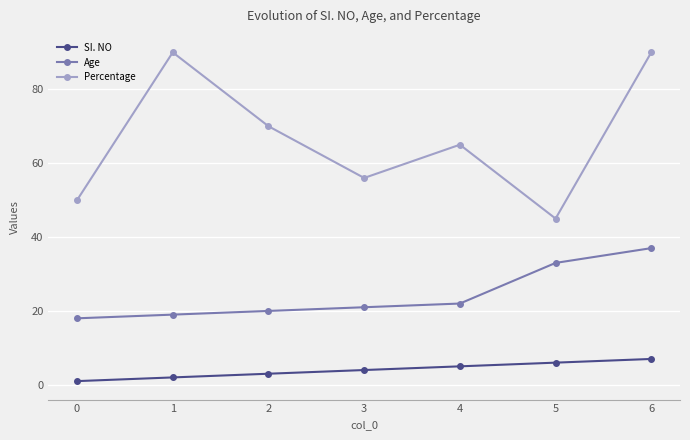

Which series has the largest total across all categories?

Percentage